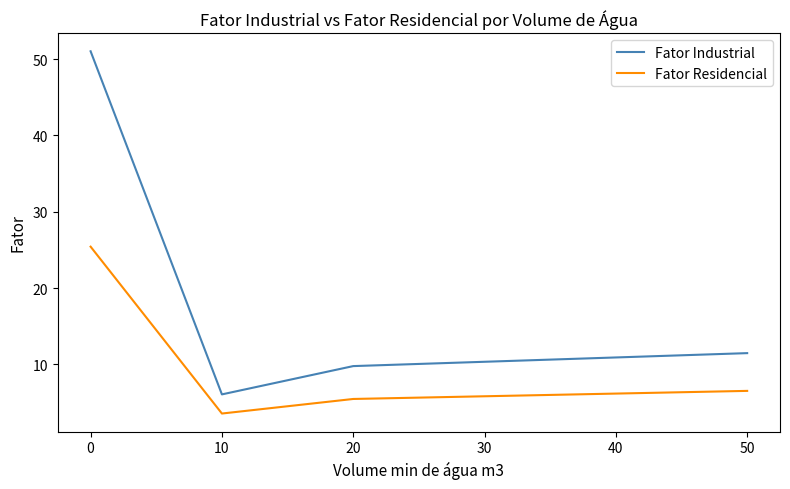

At 20, list the series in order from largest to smallest.

Fator Industrial, Fator Residencial